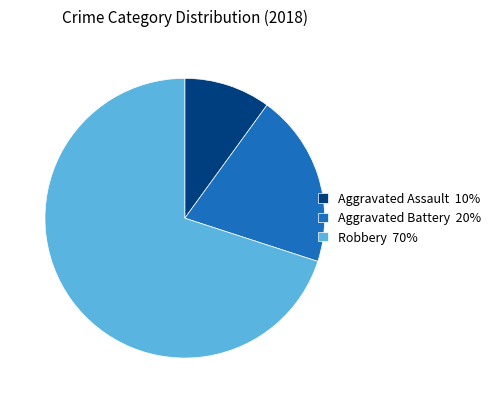

How many slices are in this pie chart?

3